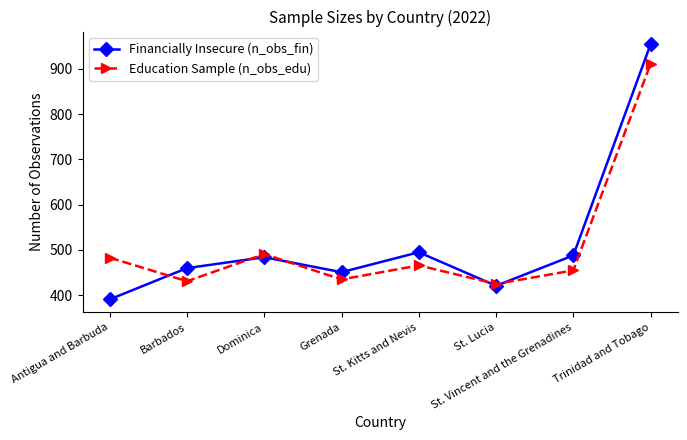

What is the label of the 1st point from the right?

Trinidad and Tobago